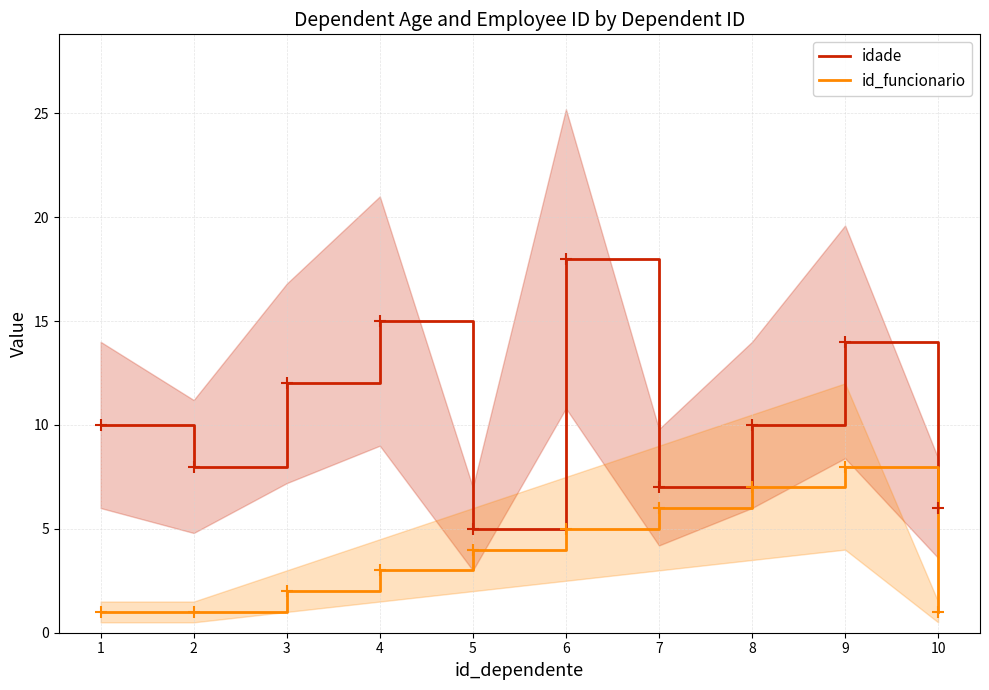

True or false: id_funcionario has more than 1 points higher than both neighbors.

False